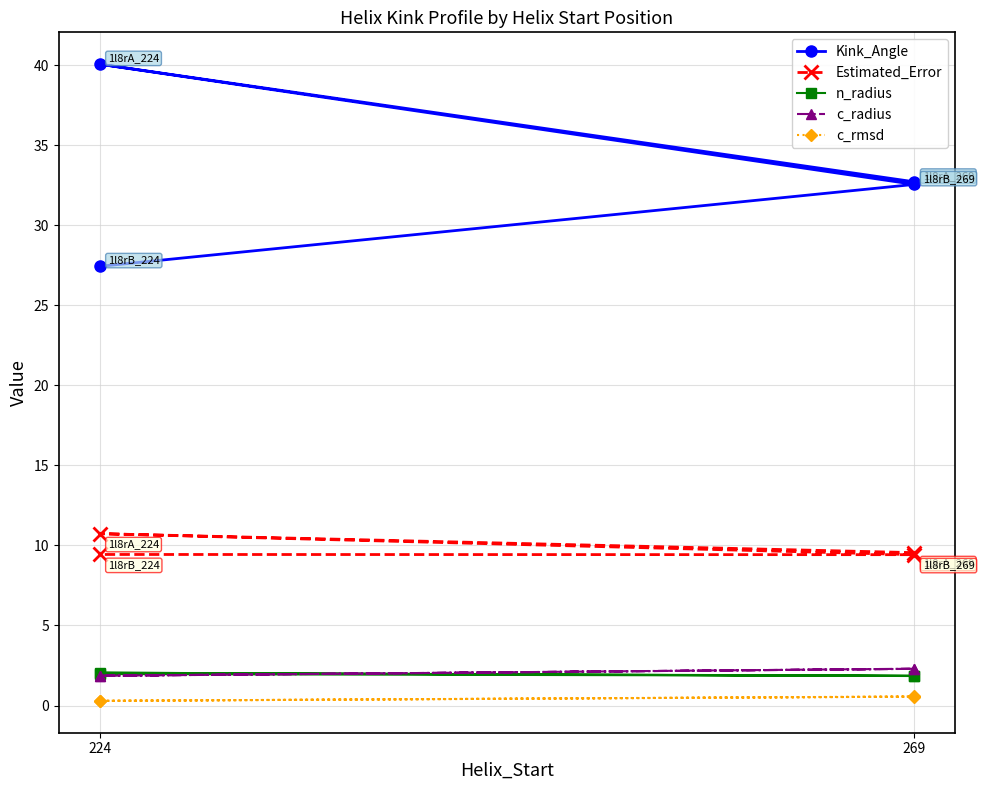

True or false: n_radius and c_rmsd cross at least once.

False